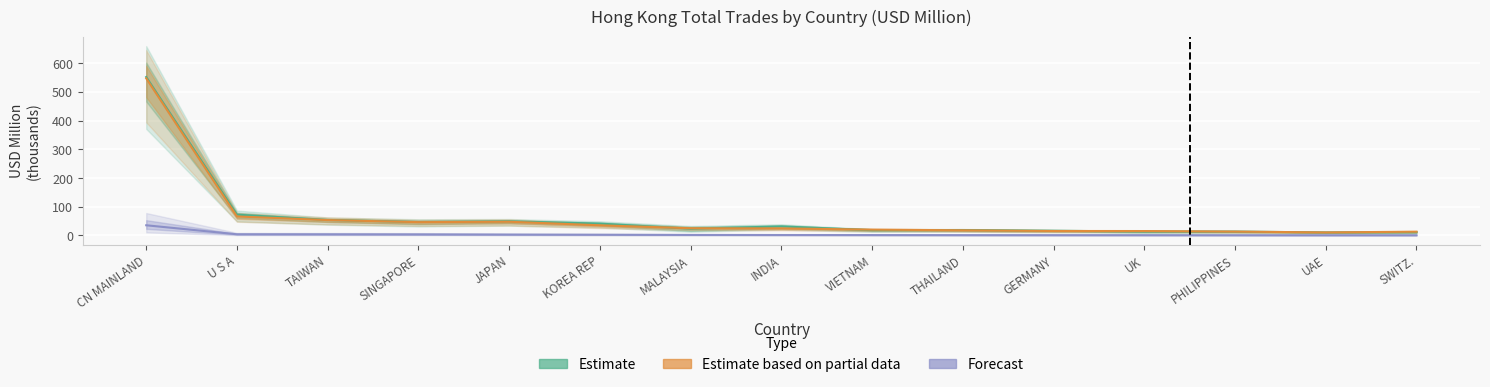

What is the minimum value for Estimate based on partial data (201912)?

10.7